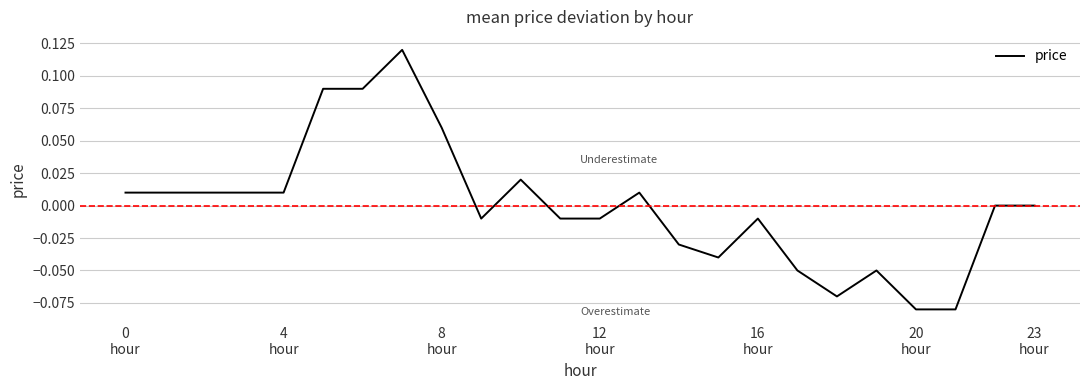

Is this an area chart (filled region under the line)?

No